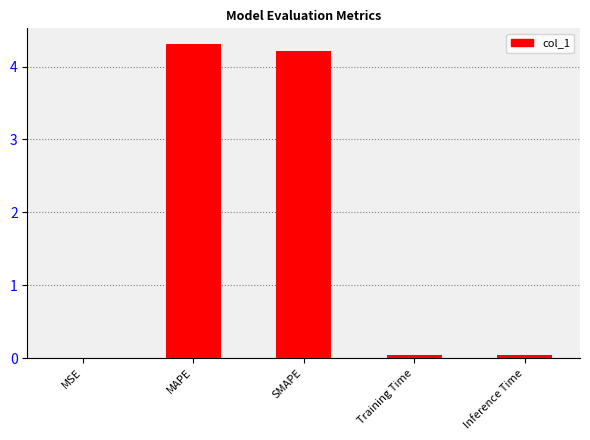

Is it true that the value at Training Time is 0.0?

True